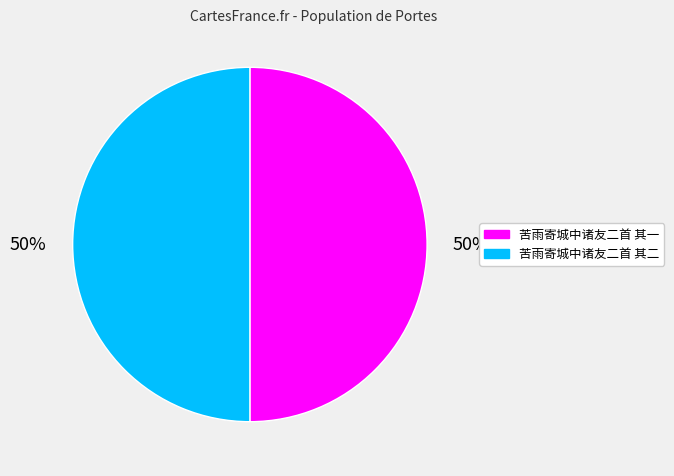

How many segments does this pie chart have?

2